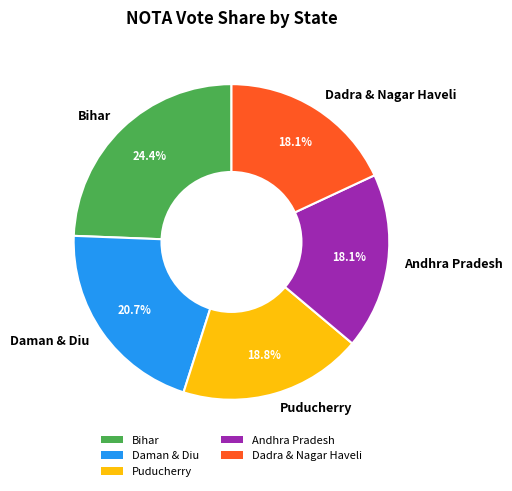

Is it true that Puducherry is 25% of the pie?

False